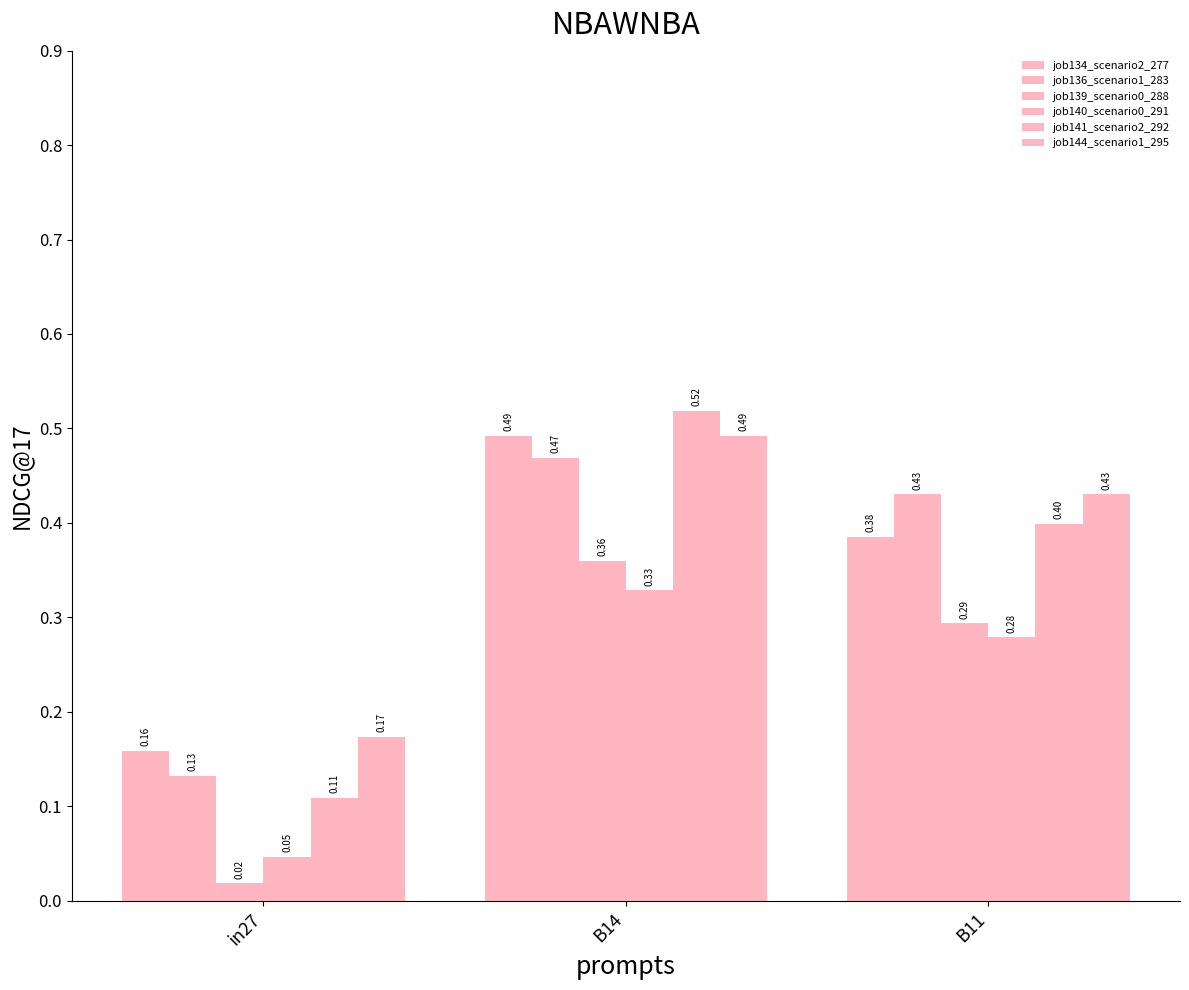

Are the bars grouped side by side (vs. stacked)?

Yes